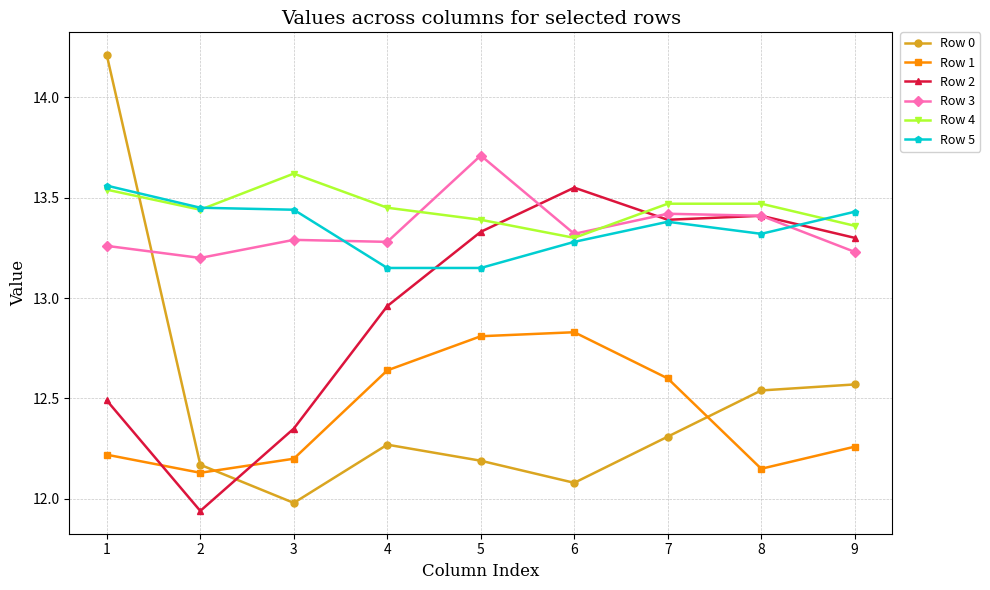

How many lines are shown in the chart?

6